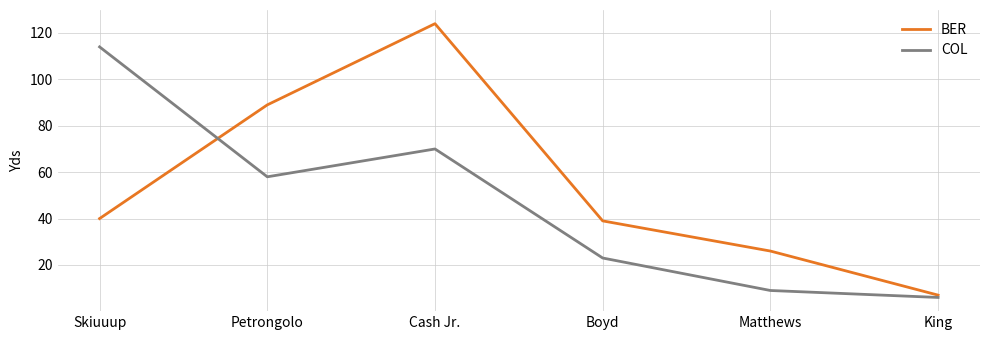

What is the highest value of the COL series?

114